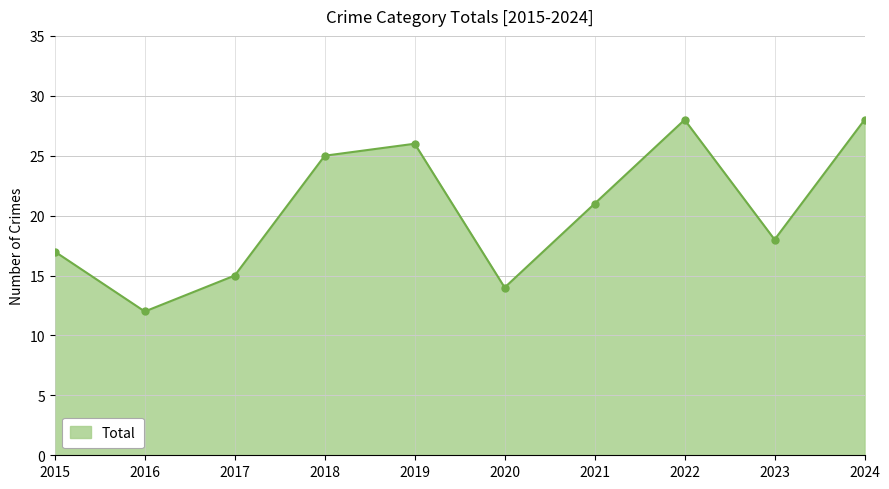

Which has a higher value, 2020 or 2016?

2020